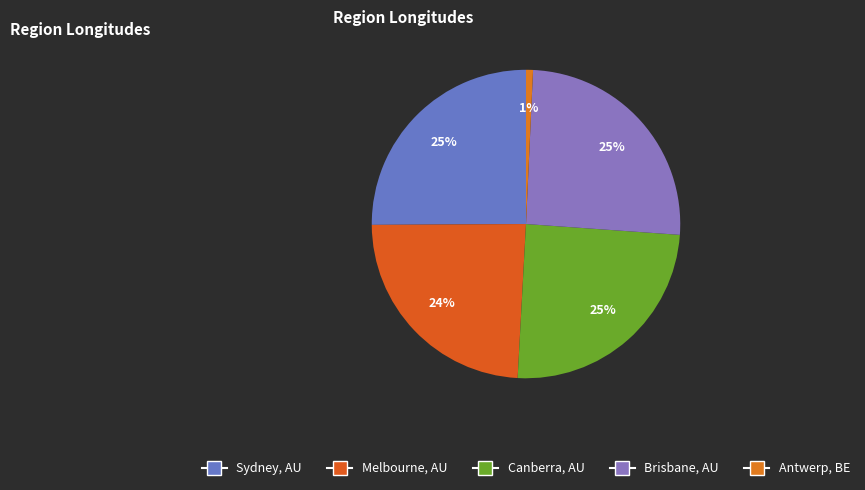

How many slices are in this pie chart?

5